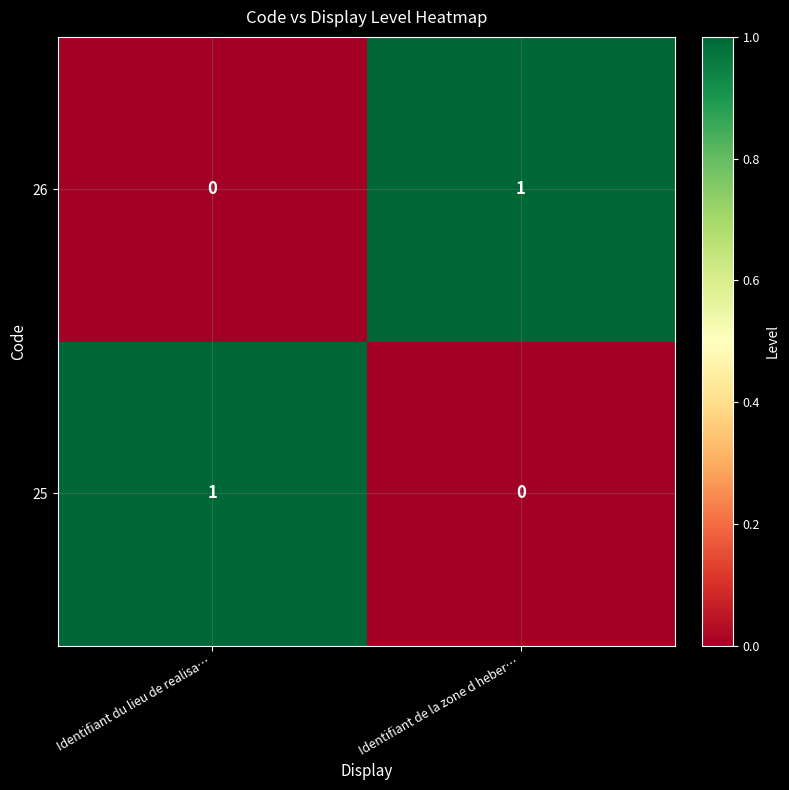

What is the greatest value displayed?

1